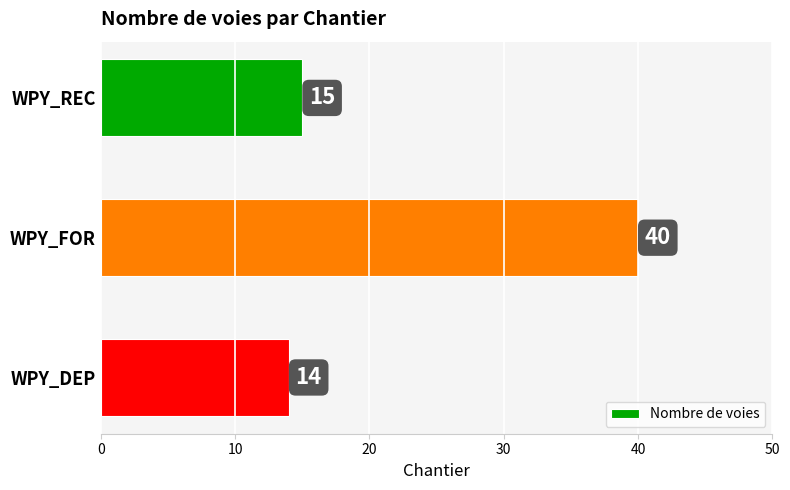

What is the difference between the maximum and second lowest values?

25